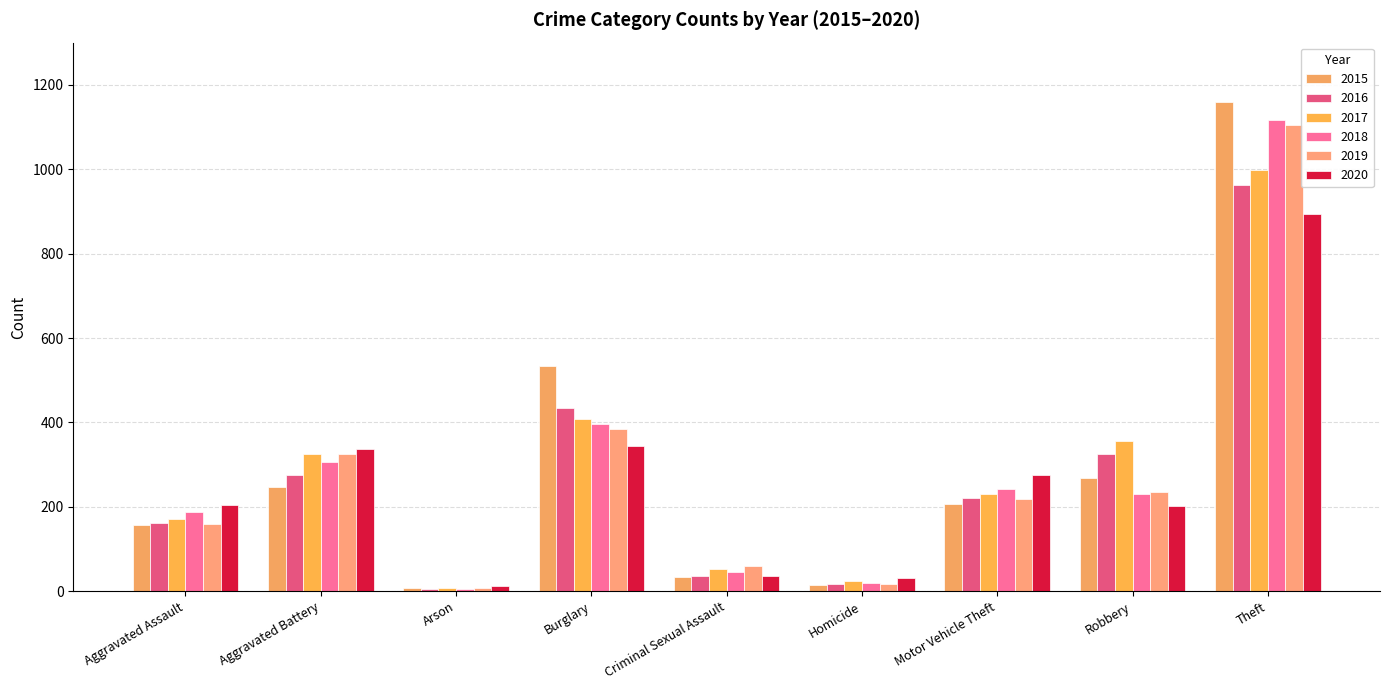

What is the label of the 9th bar from the left?

Theft